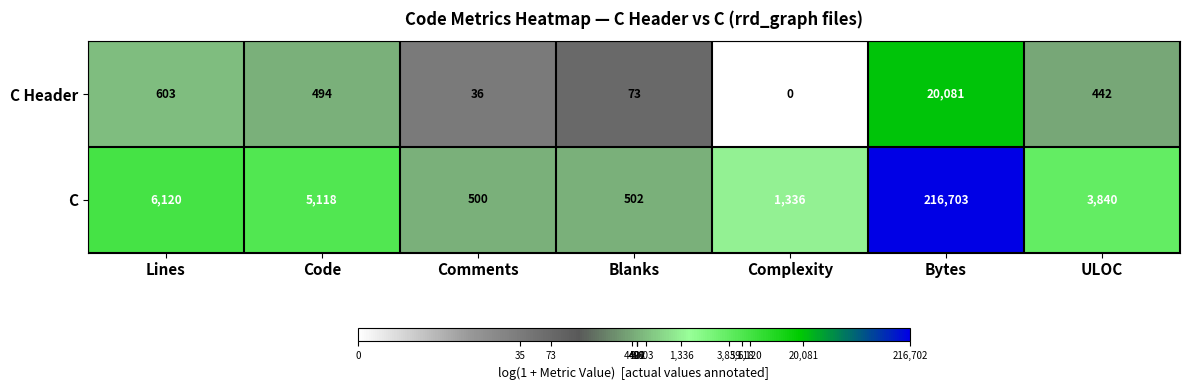

What is the spread (max minus min) of values at Lines?

5517